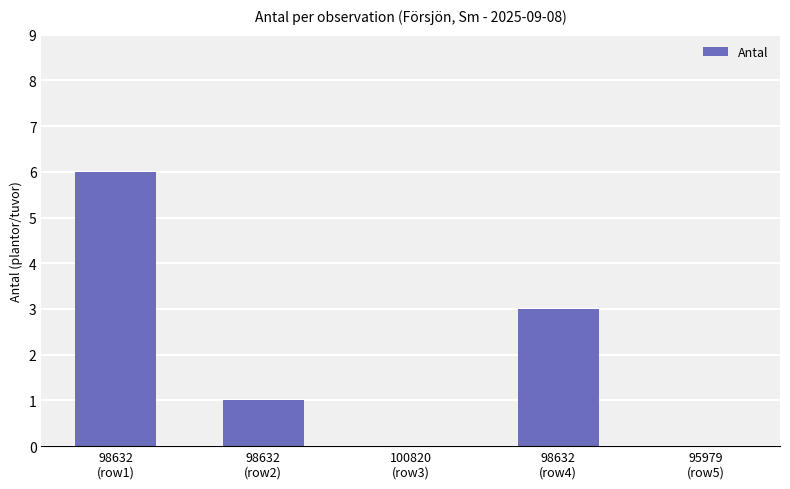

The chart shows a value of 4 at 95979
(row5). True or false?

False